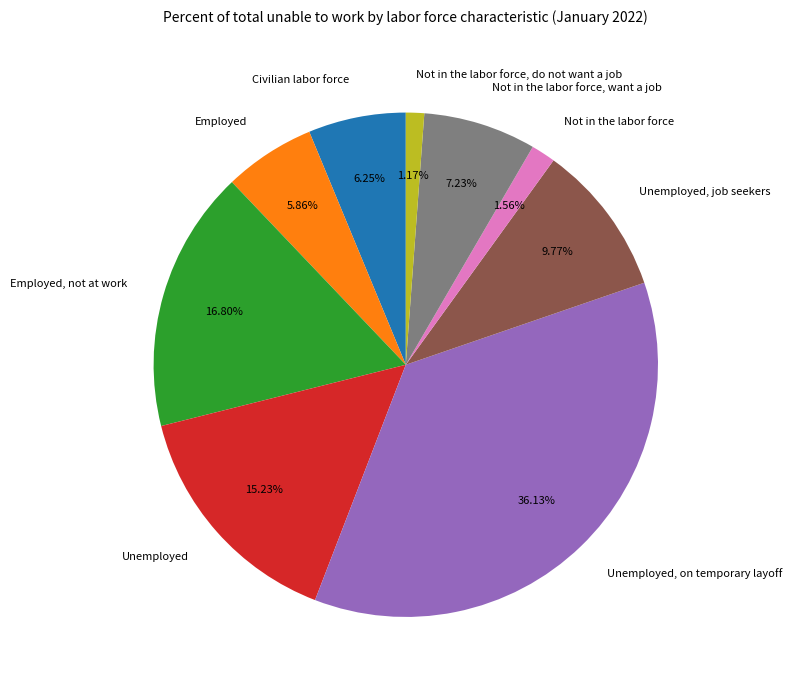

To the nearest percent, what is the average slice percentage?

11%